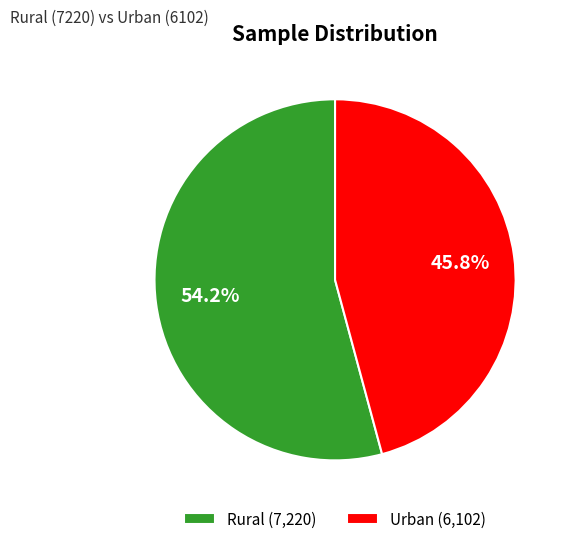

Is it true that Urban is 40% of the pie?

False